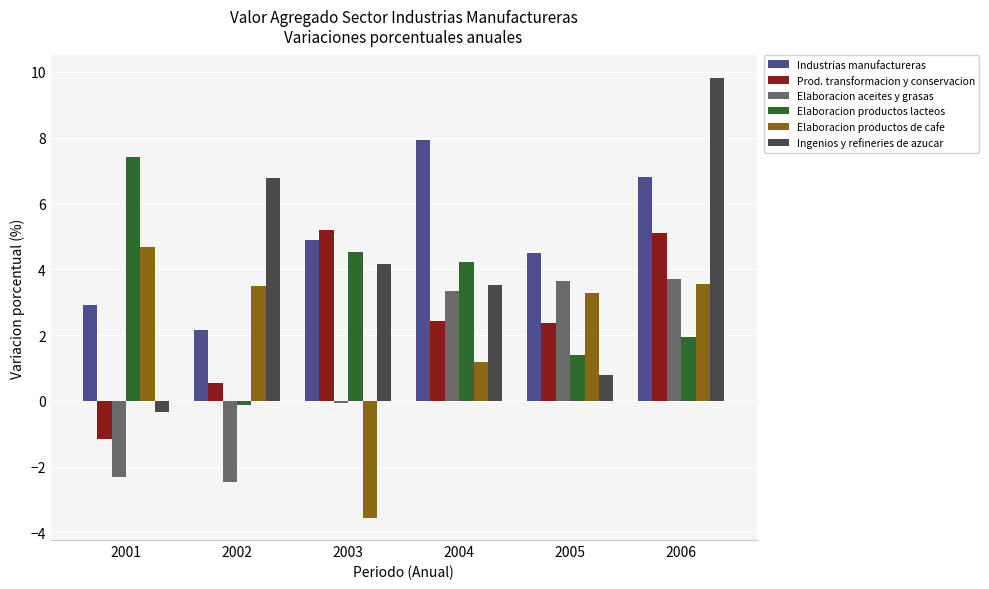

What is the total value across all series at 2001?

11.2